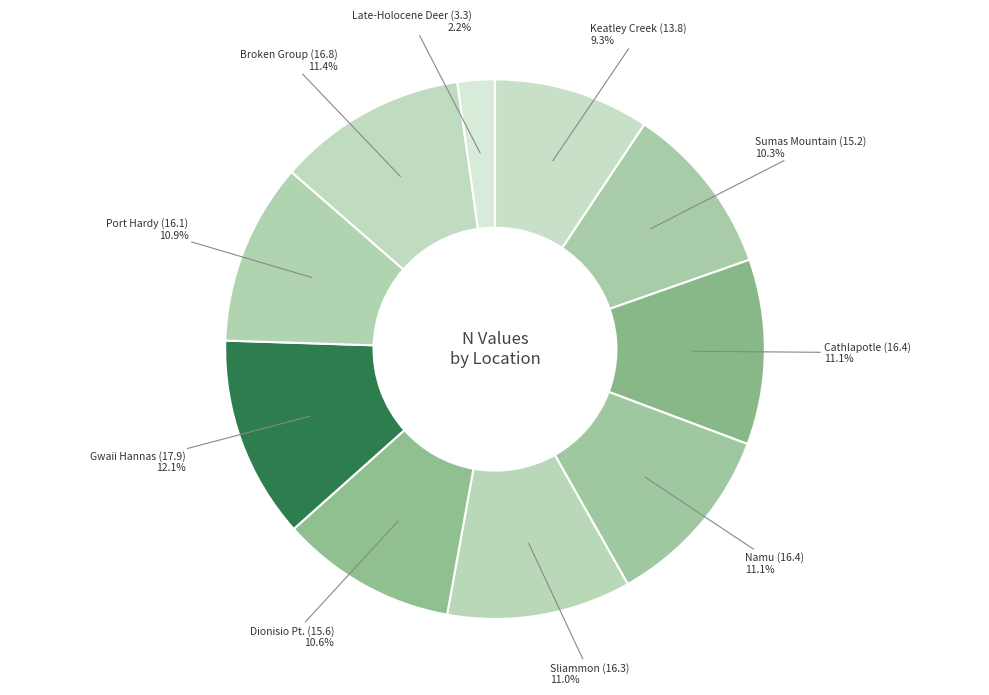

What percentage is NOT represented by Broken Group (16.8)?

88.6%